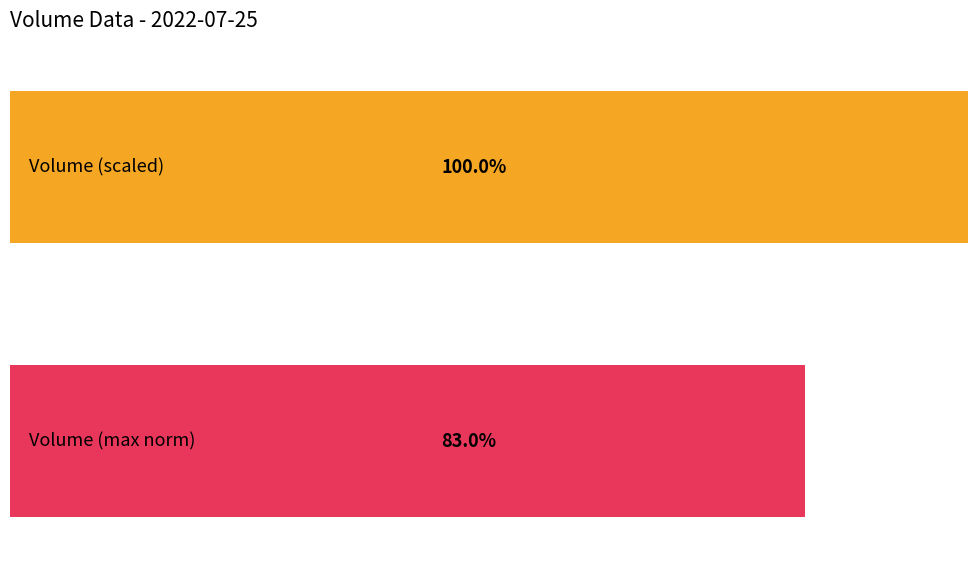

True or false: Volume (max norm) has a value of 0.6 at 7.

False